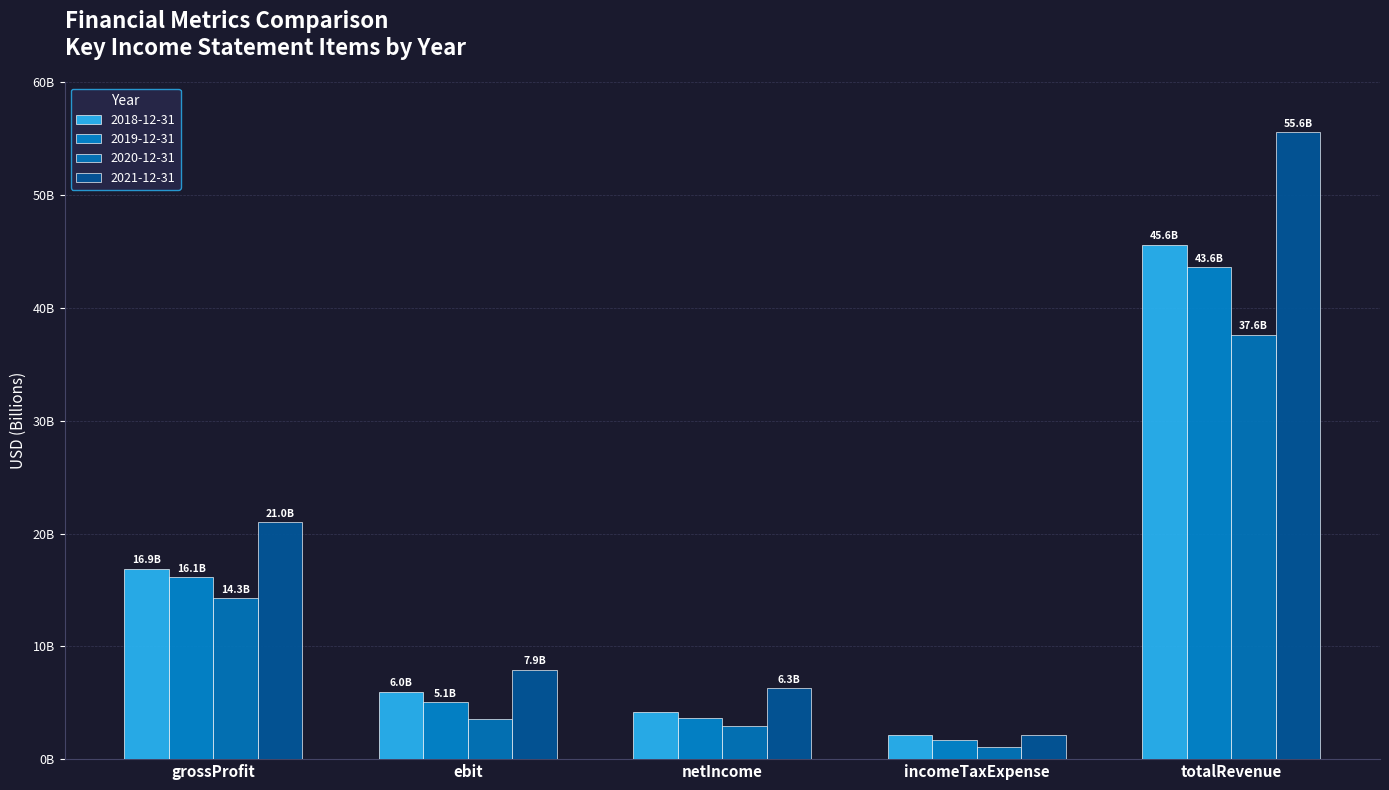

What is the difference between the 2021-12-31 values at netIncome and ebit?

1638700000